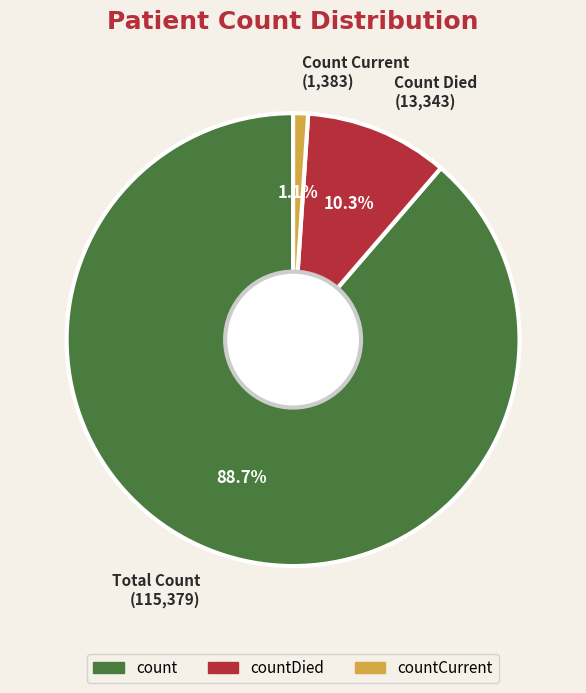

How many segments does this pie chart have?

3